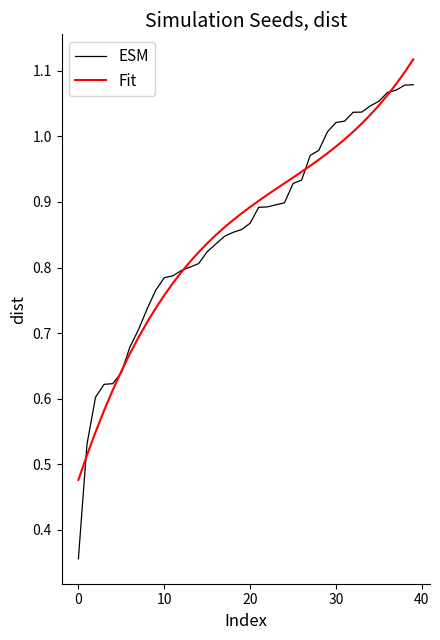

Which series has the largest range (max minus min)?

ESM